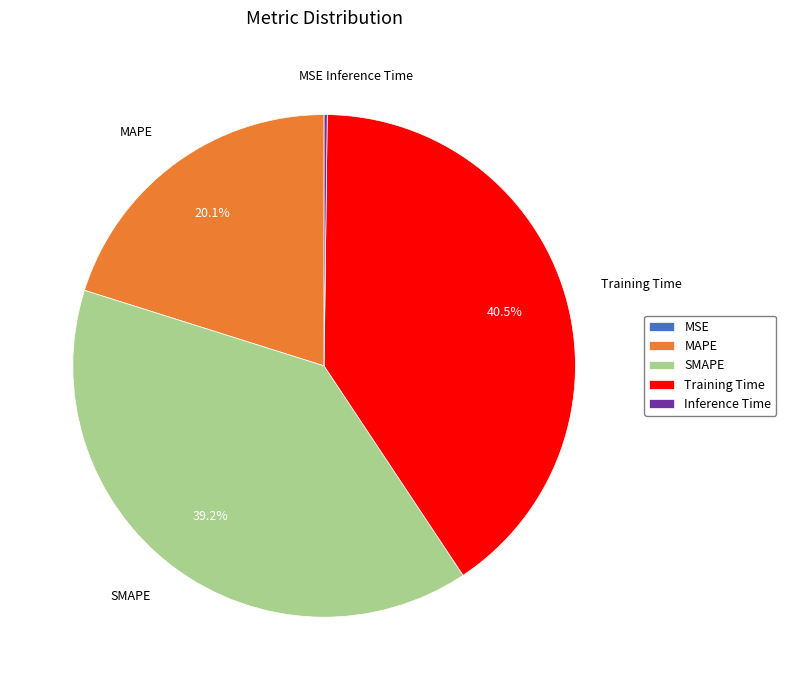

To the nearest percent, what is the average slice percentage?

20%